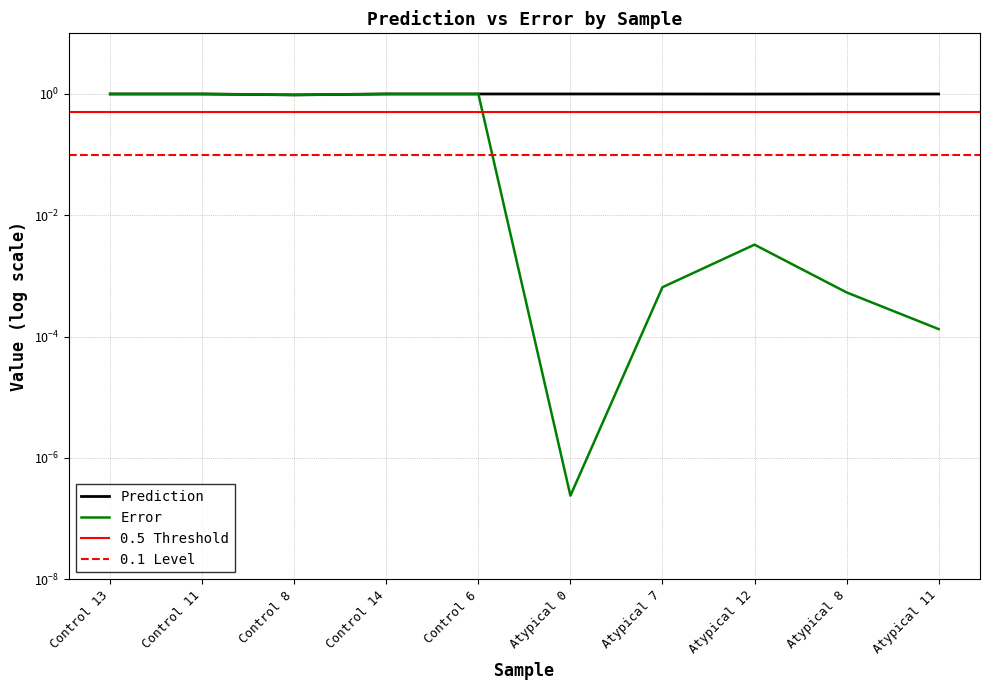

What is the value of the Prediction point at the 4th from the left?

1.0